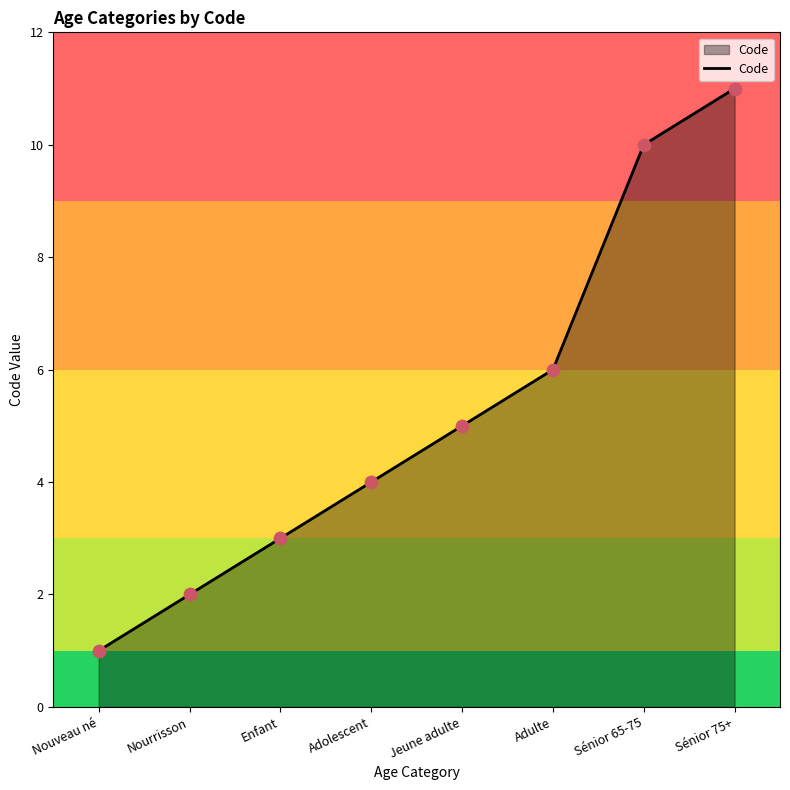

What is the change in value from Nourrisson to Enfant?

+1